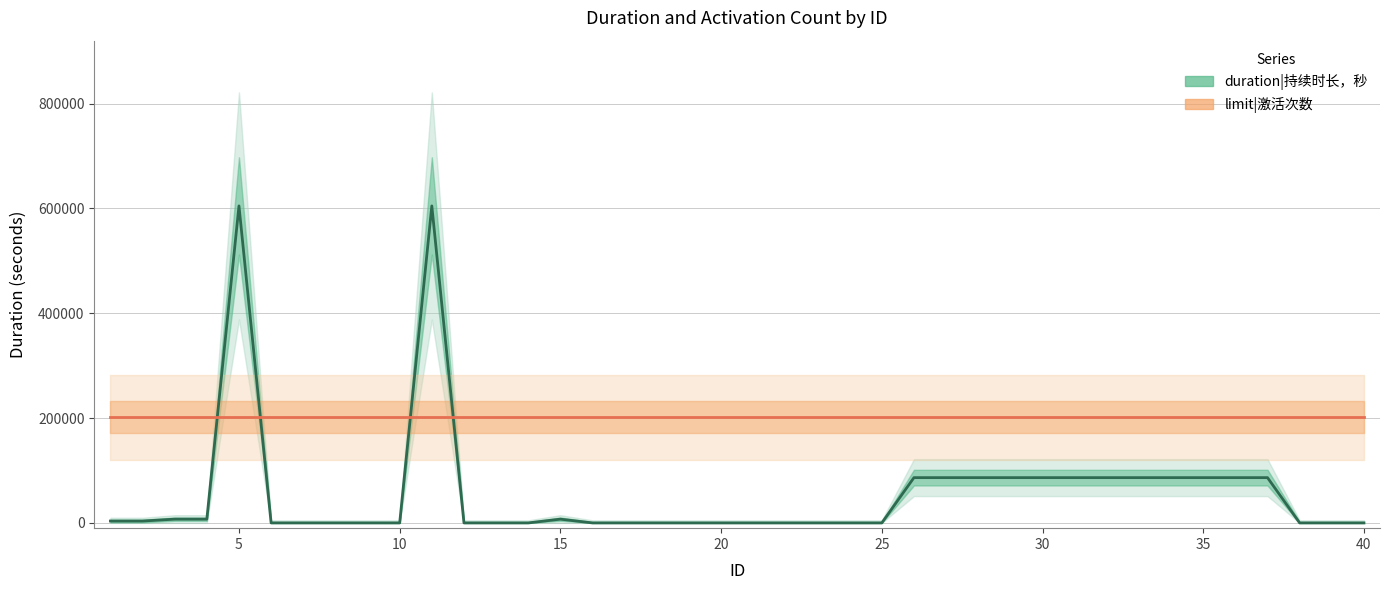

At 20, list the series in order from smallest to largest.

duration|持续时长，秒, limit|激活次数